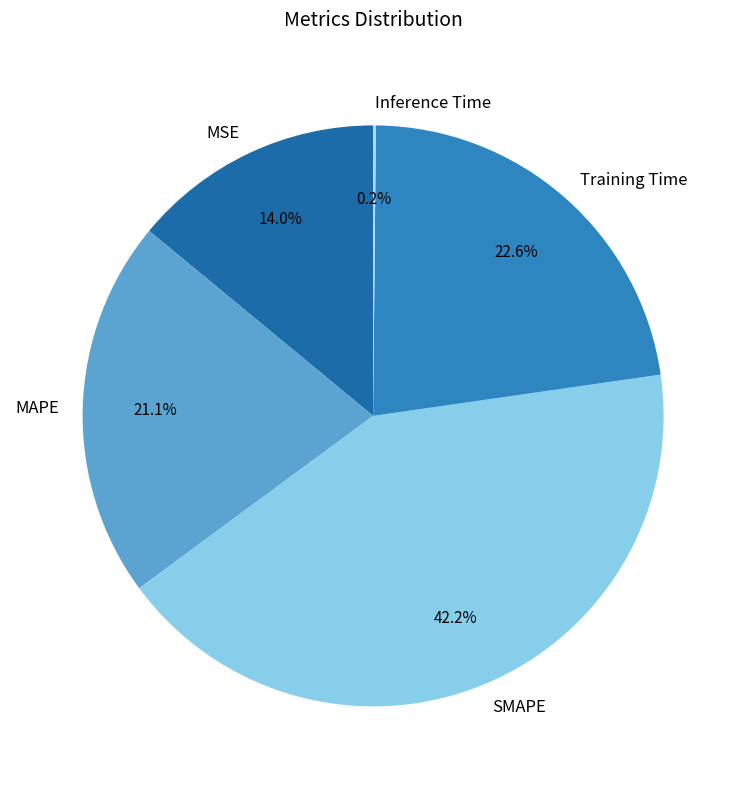

What percentage is the MAPE slice, to the nearest percent?

21%